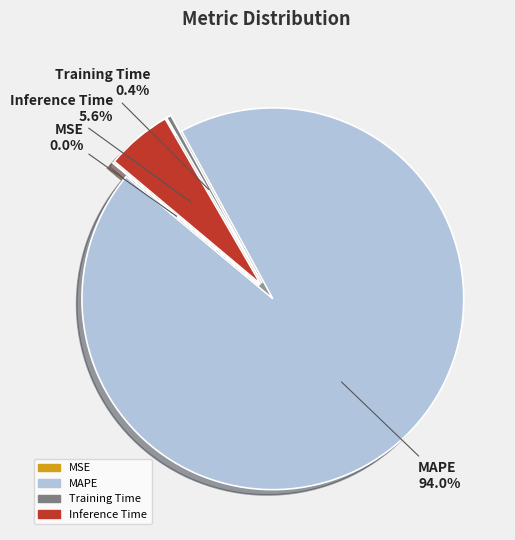

What portion of the pie excludes MSE?

100.0%